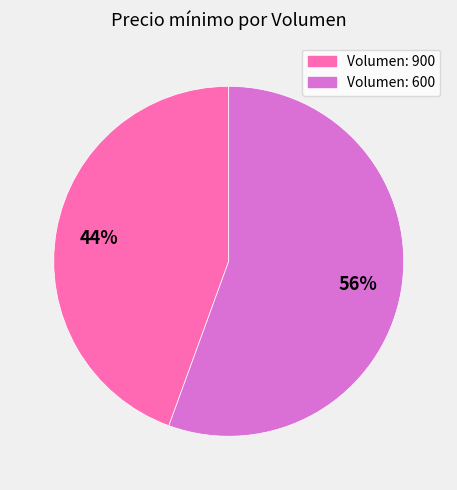

How many segments does this pie chart have?

2